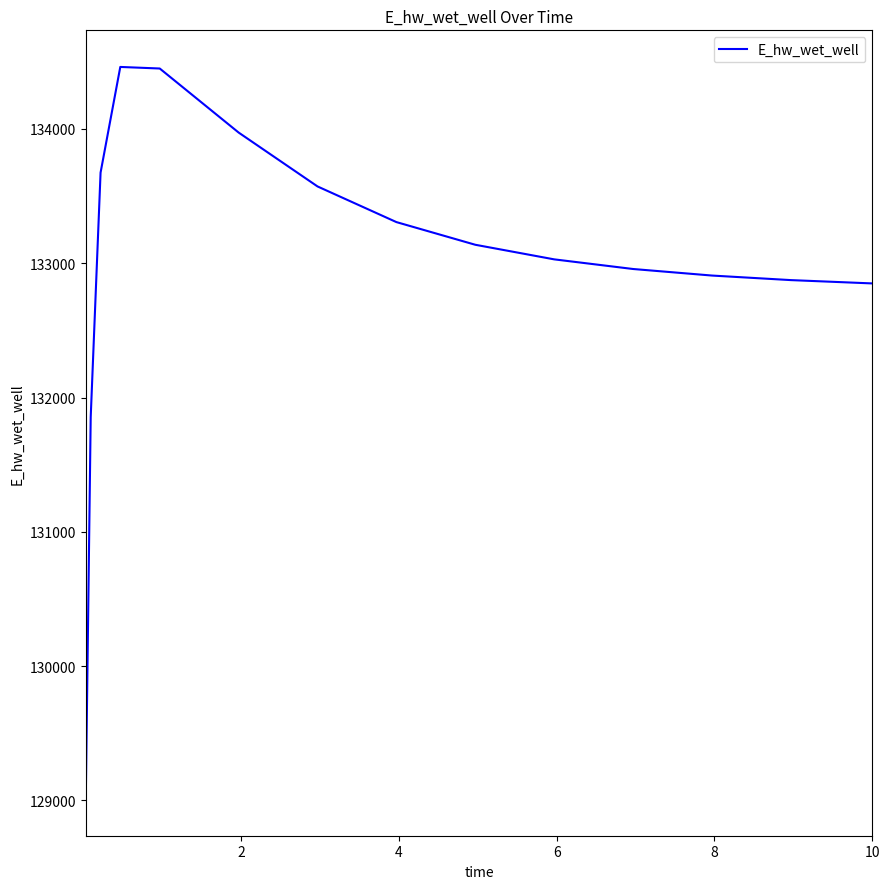

What is the sum of all values?

1994908.8